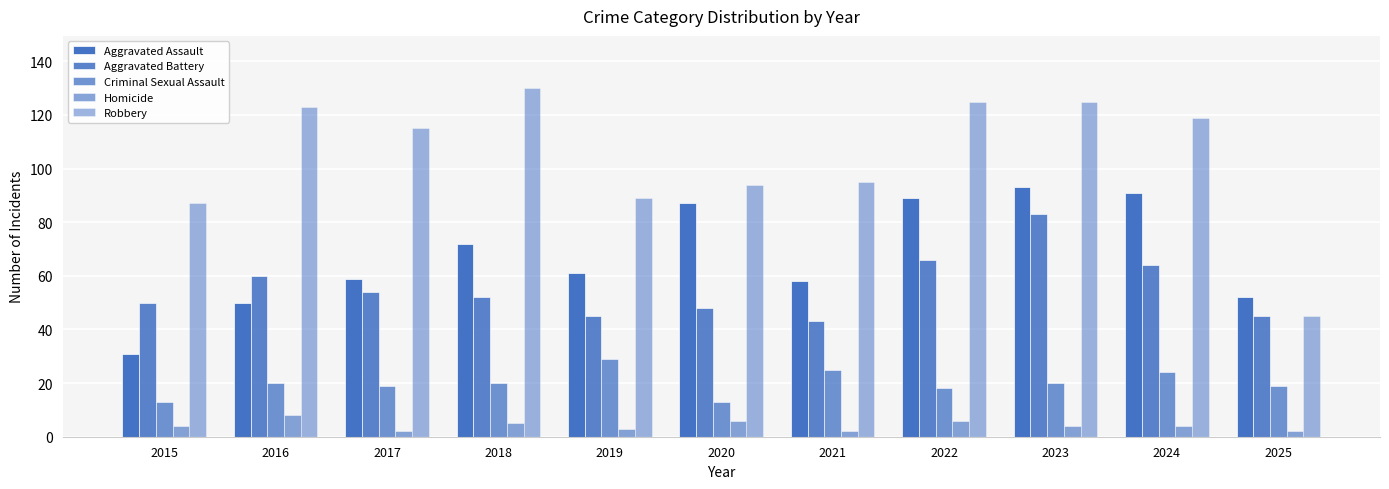

What is the difference between the second highest and second lowest values in the Homicide series?

4